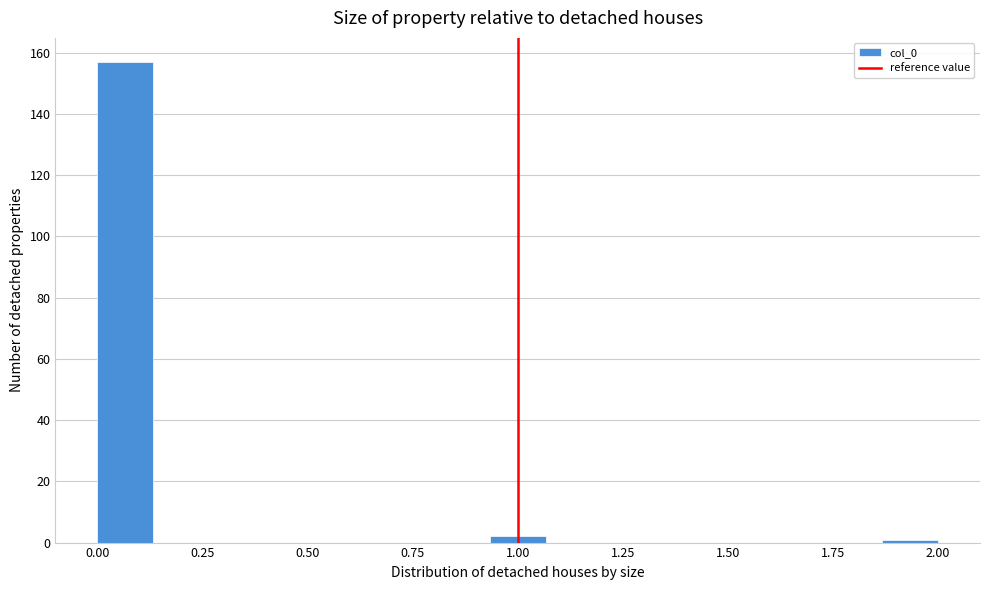

Around what value on the x-axis is the tallest bar? Give the approximate position of its centre, as read against the axis.

0.05